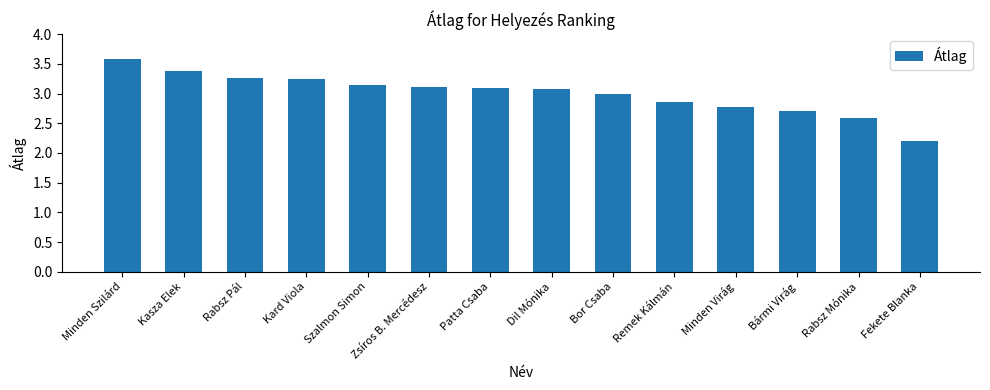

How many categories are shown in the chart?

14